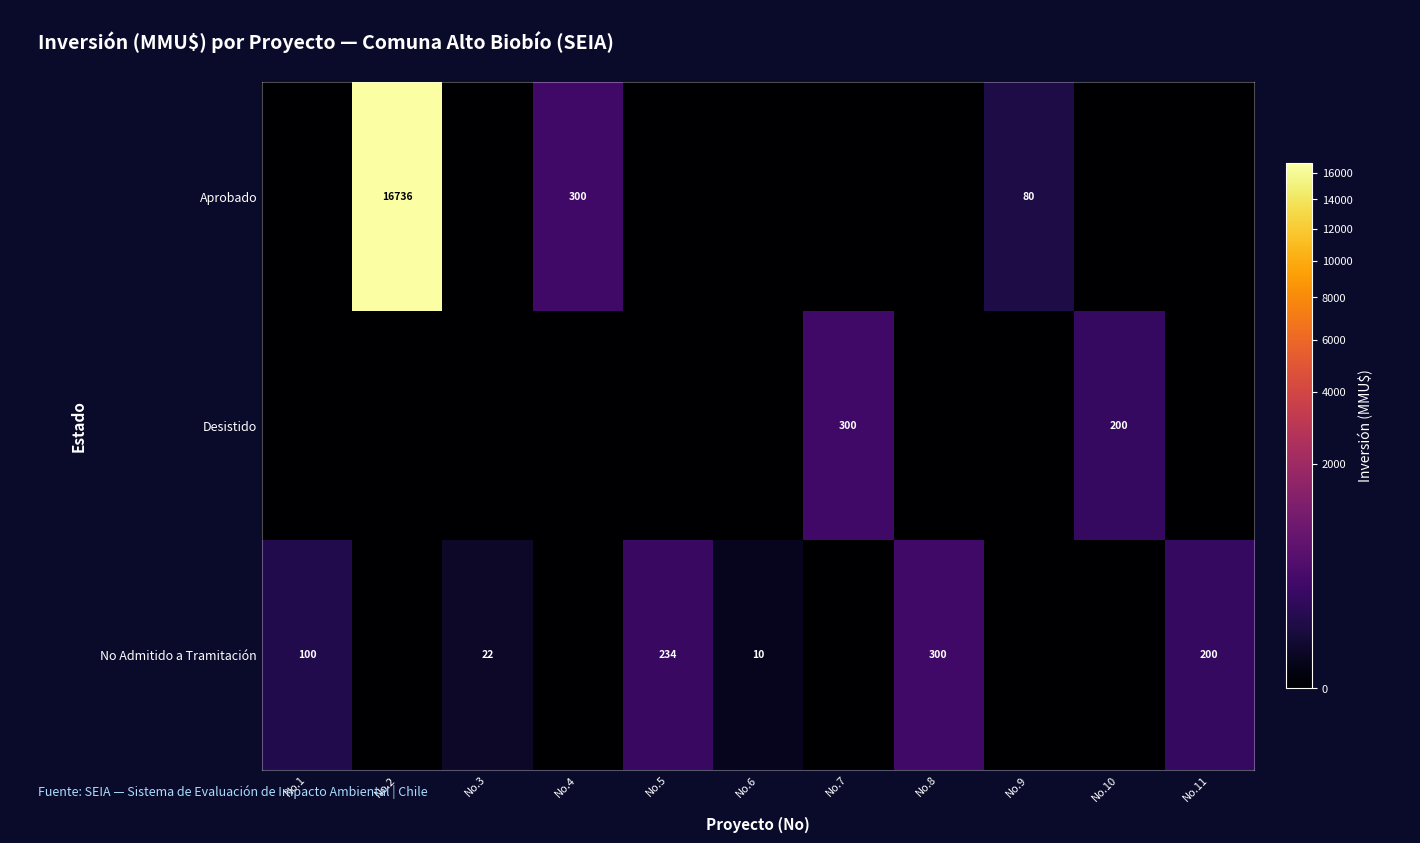

What is the difference between the second highest and minimum values in the row_0 series?

300